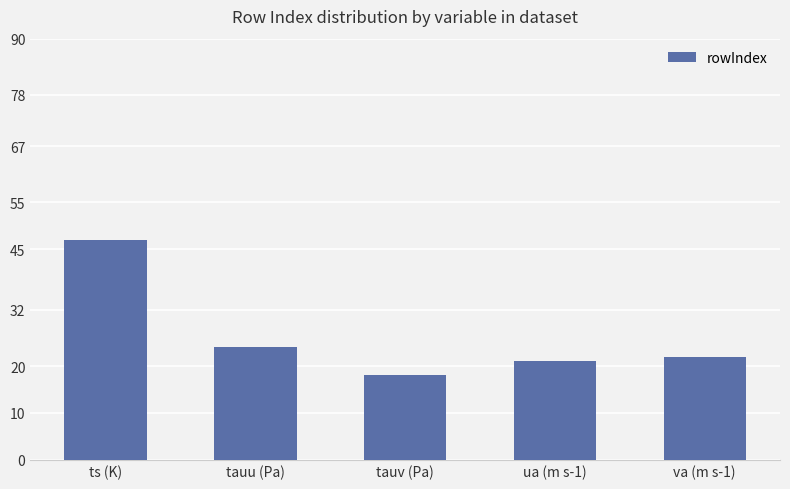

How many bars are there in total?

5